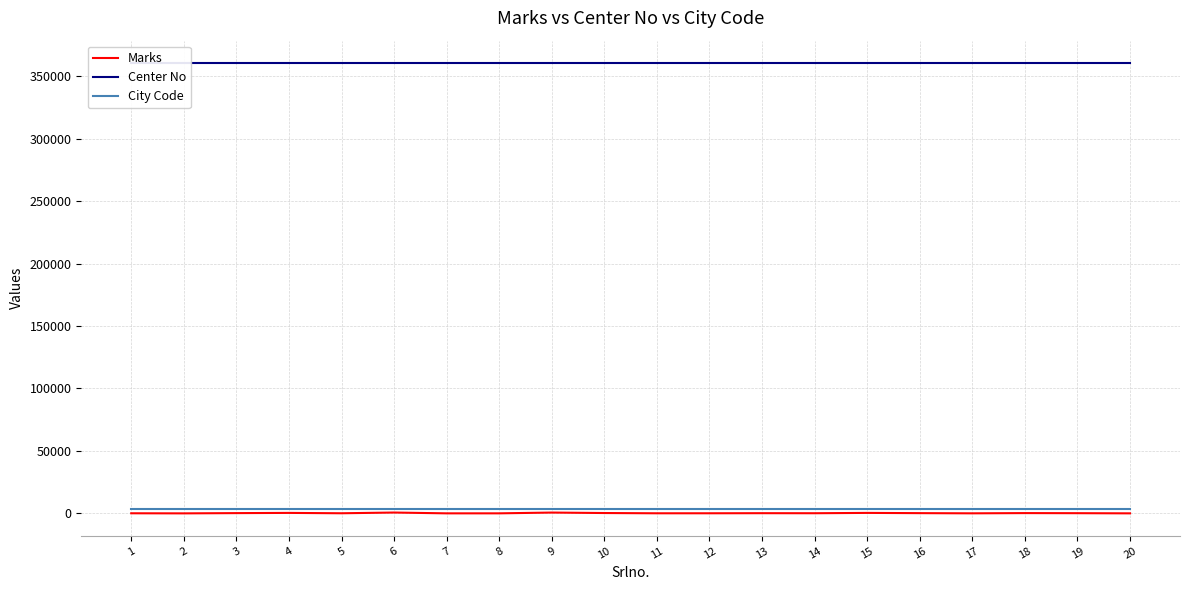

True or false: City Code has more than 2 points higher than both neighbors.

False